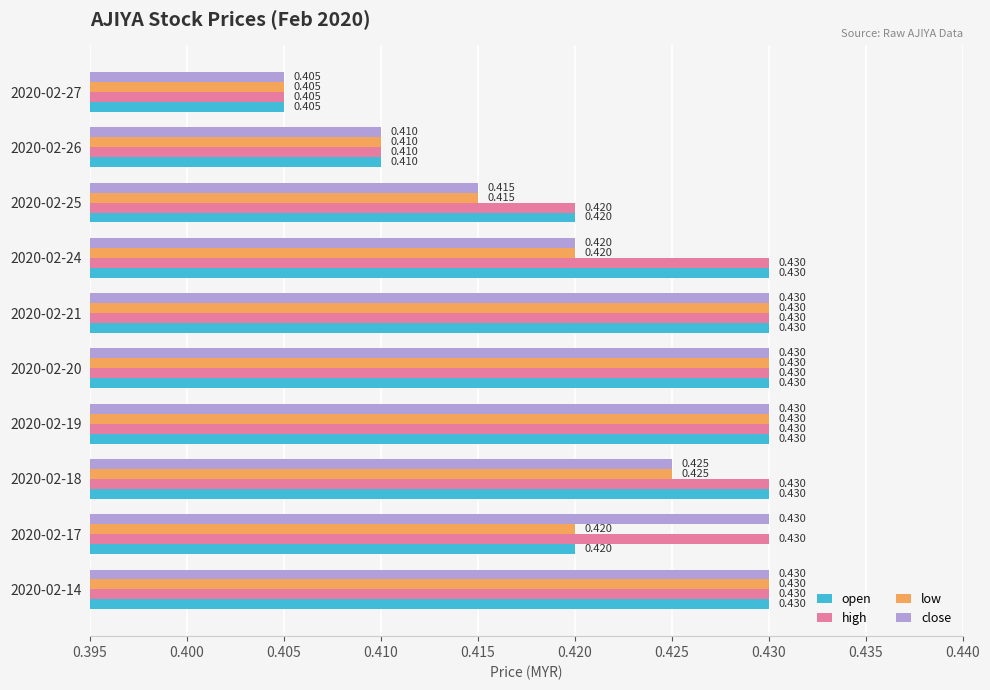

Rank the series by their average value, from highest to lowest.

high, open, close, low